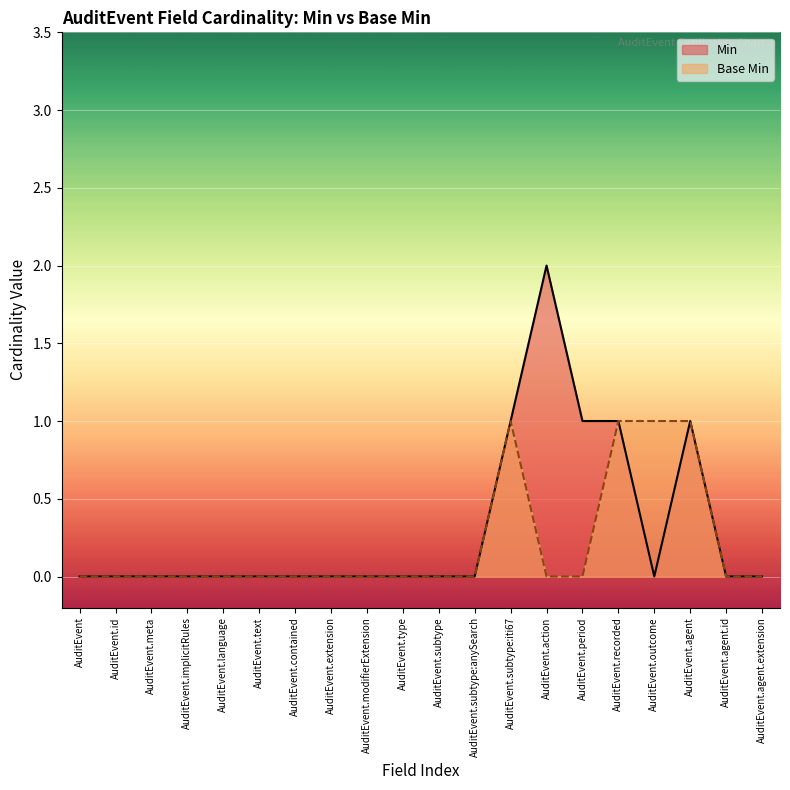

True or false: Min and Base Min intersect in this chart.

False